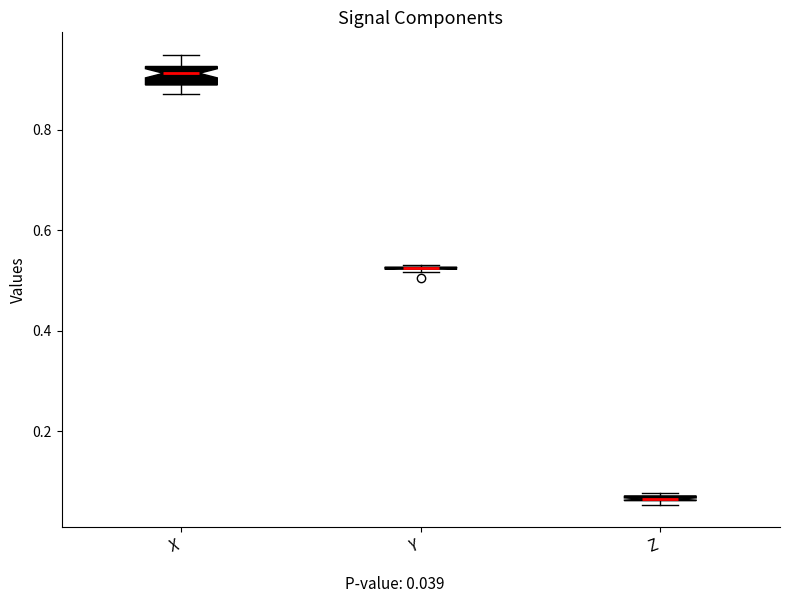

Where is the lower edge of the box for Z on the y-axis? The values are not printed on the chart, so give them approximately, as read against the axis.

0.06